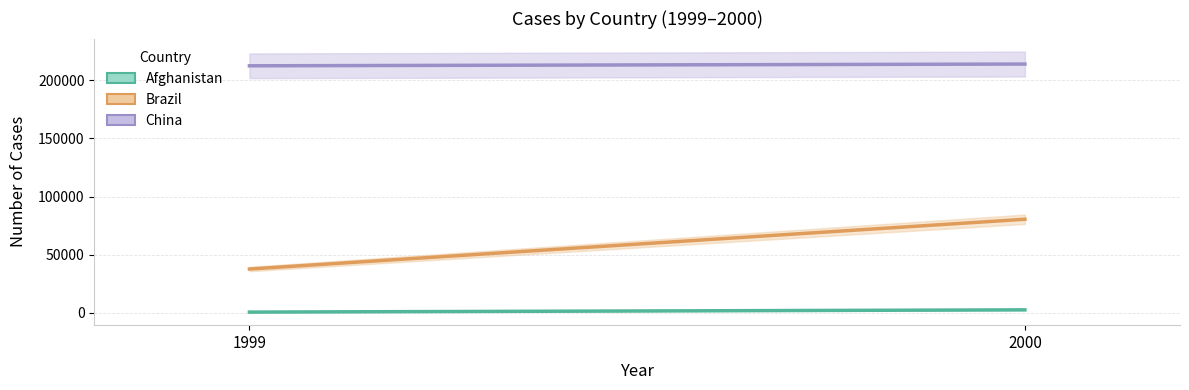

Which category has the highest value across all series?

2000